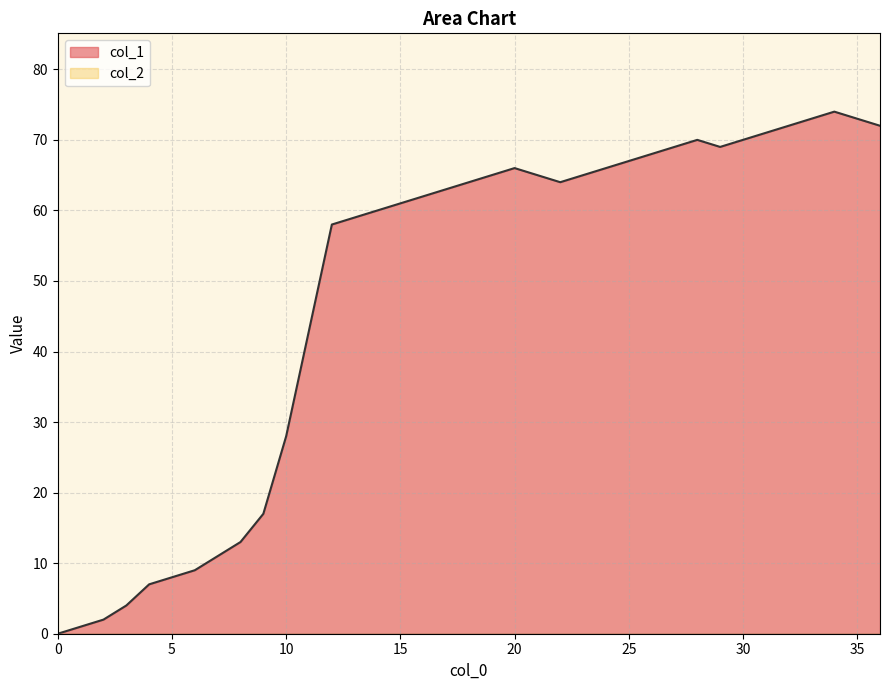

The chart shows a value of 29 at 36. True or false?

False